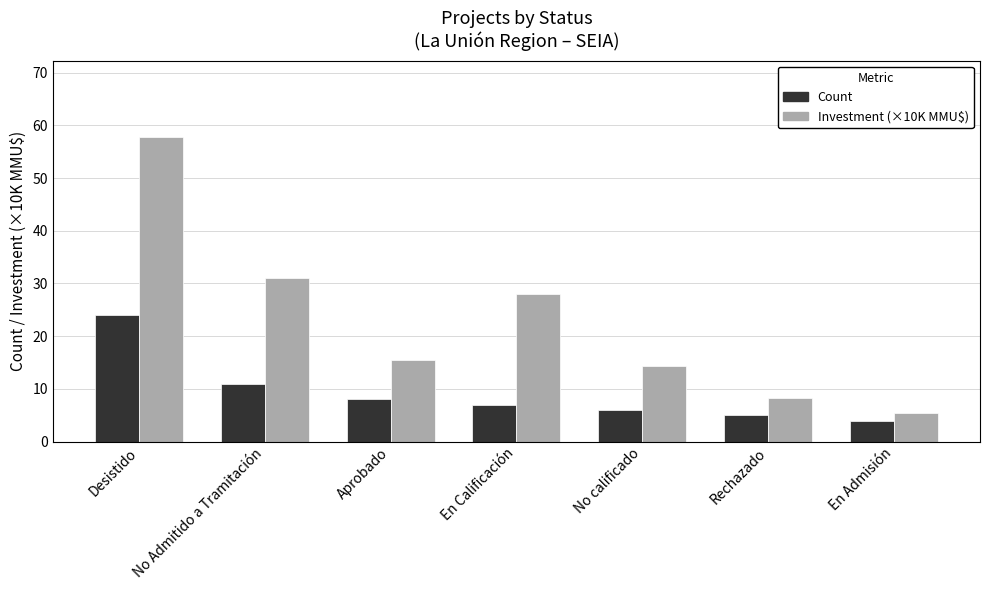

What is the minimum value for Investment (×10K MMU$)?

5.5